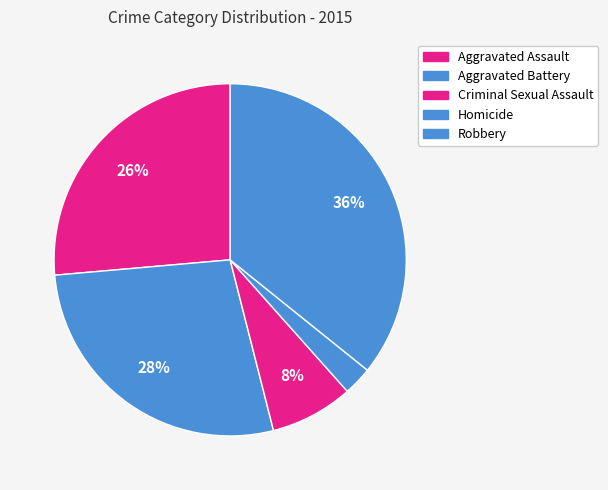

Which category has the biggest portion of the pie?

Robbery